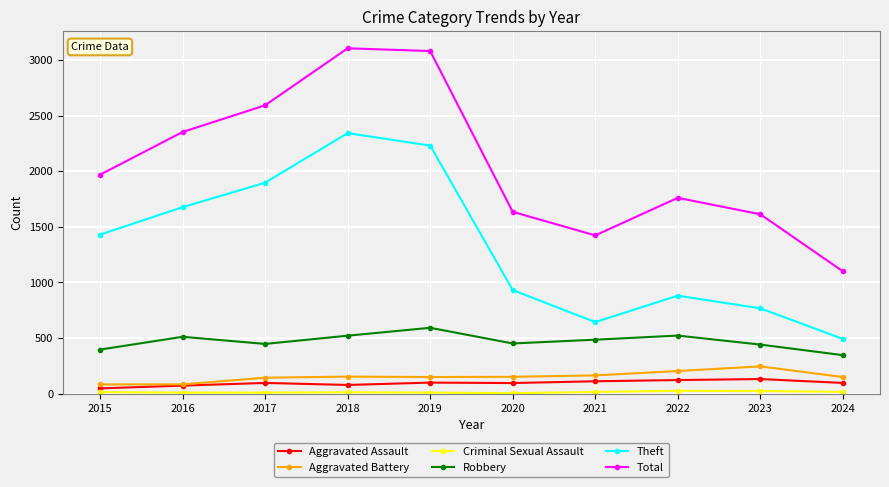

The value of Total at 2022 is 725. True or false?

False